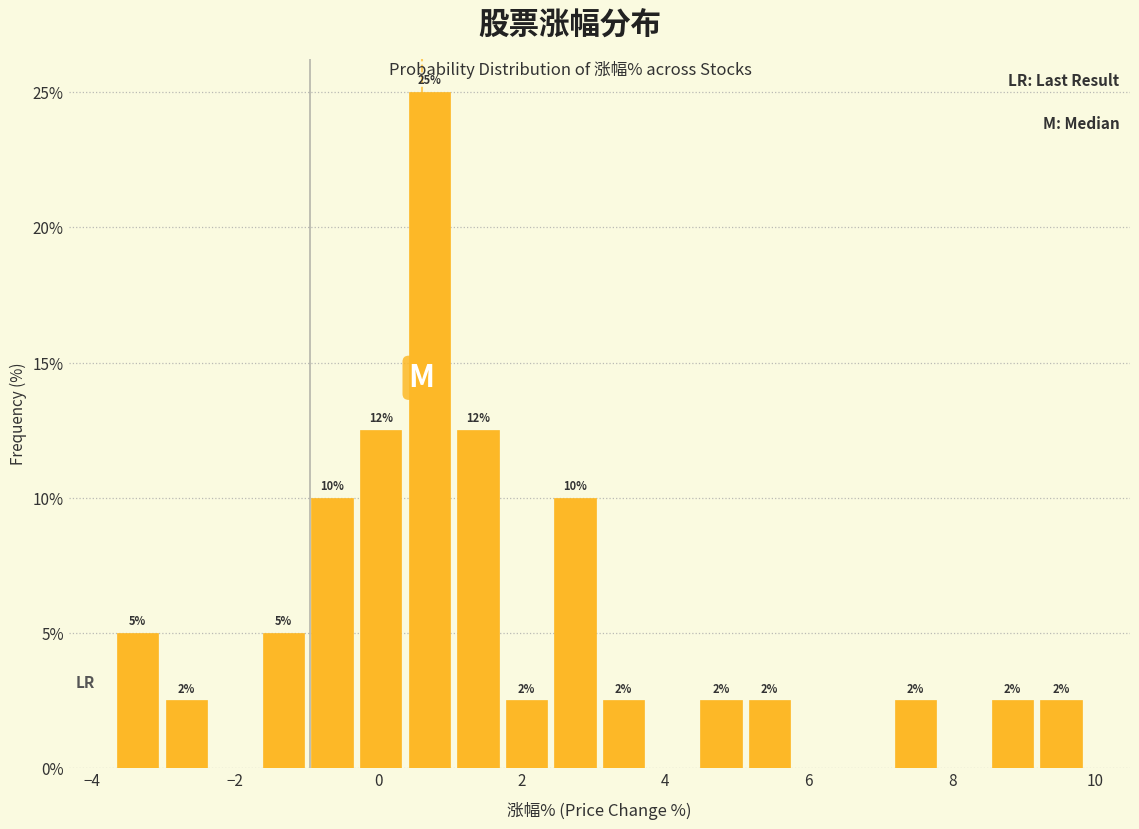

Around what value on the x-axis is the tallest bar? Give the approximate position of its centre, as read against the axis.

0.8